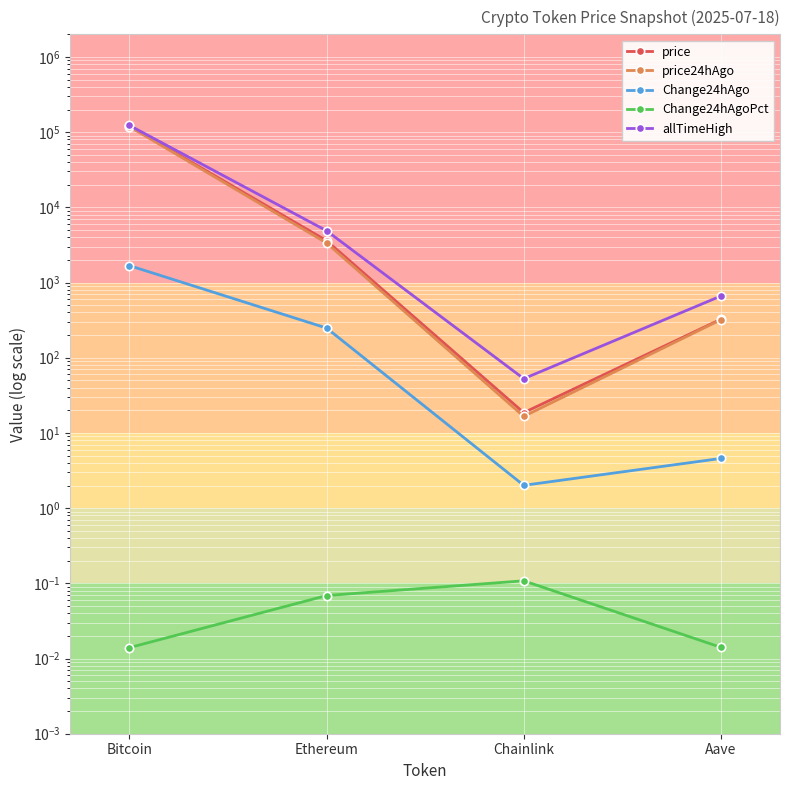

Is it true that price24hAgo equals 3356.6 at Ethereum?

True